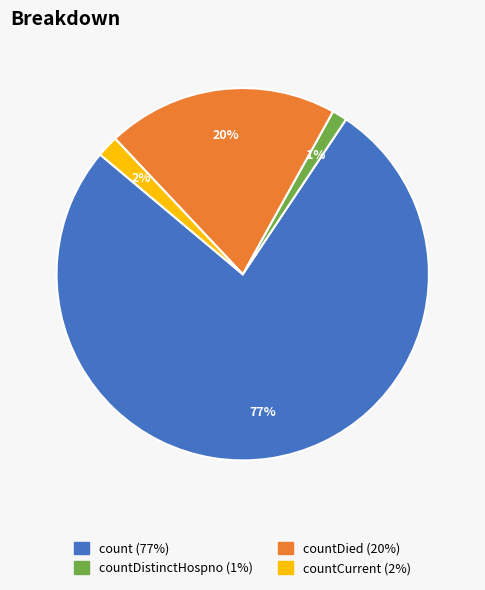

To the nearest percent, what is the average slice percentage?

25%